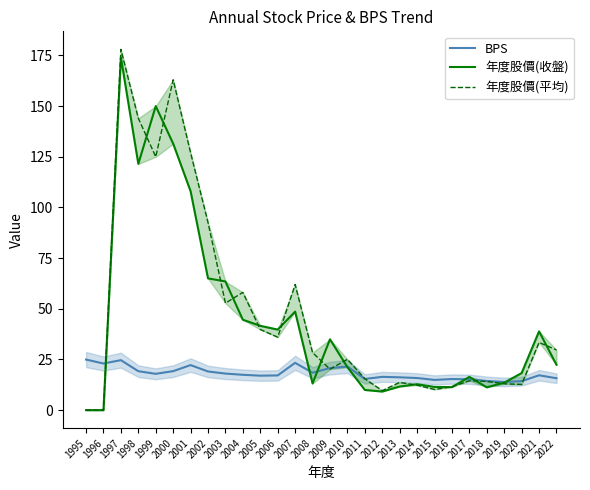

List the series in order of their peak value, lowest first.

BPS, 年度股價(收盤), 年度股價(平均)